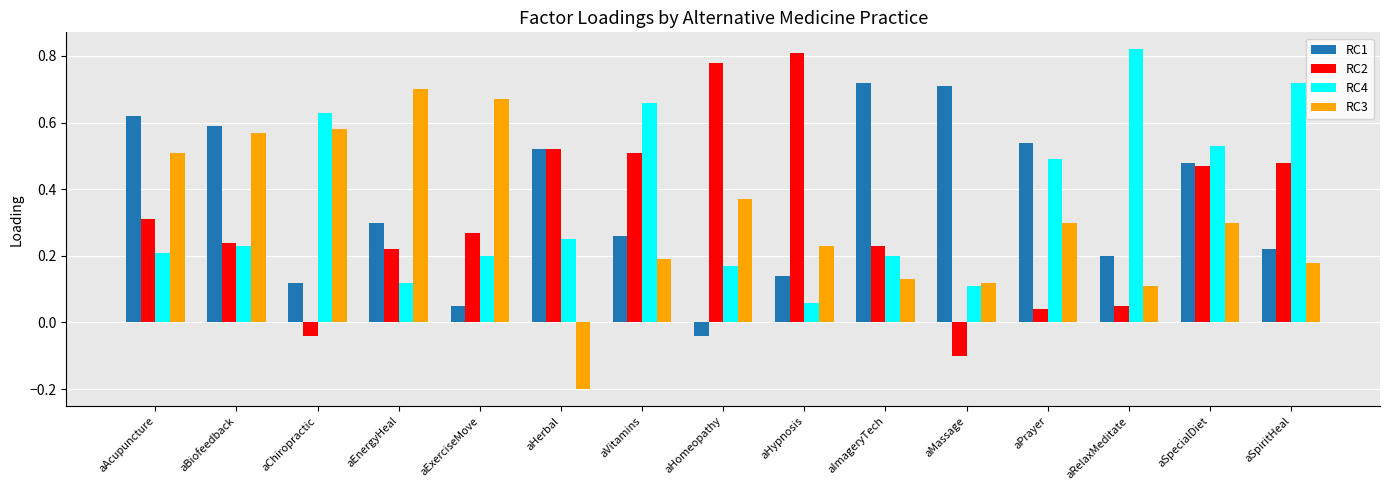

What is the sum of all RC2 values?

4.8